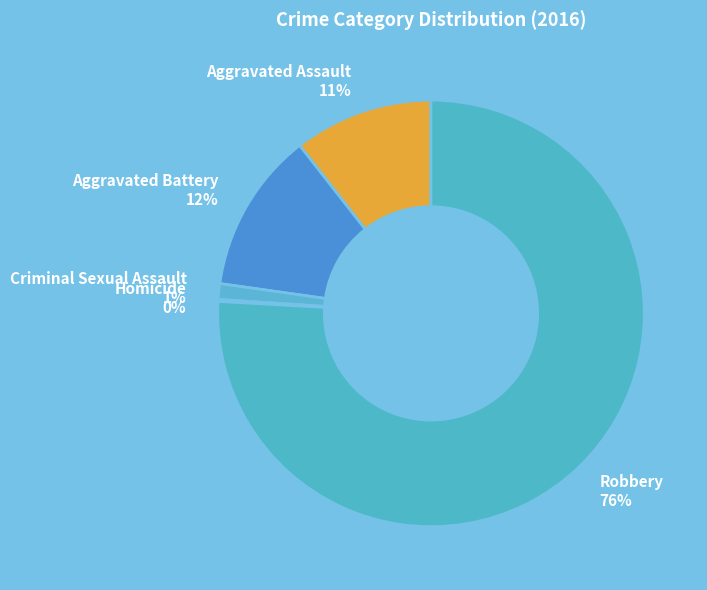

To the nearest percent, what portion does Aggravated Battery 12% represent?

12%